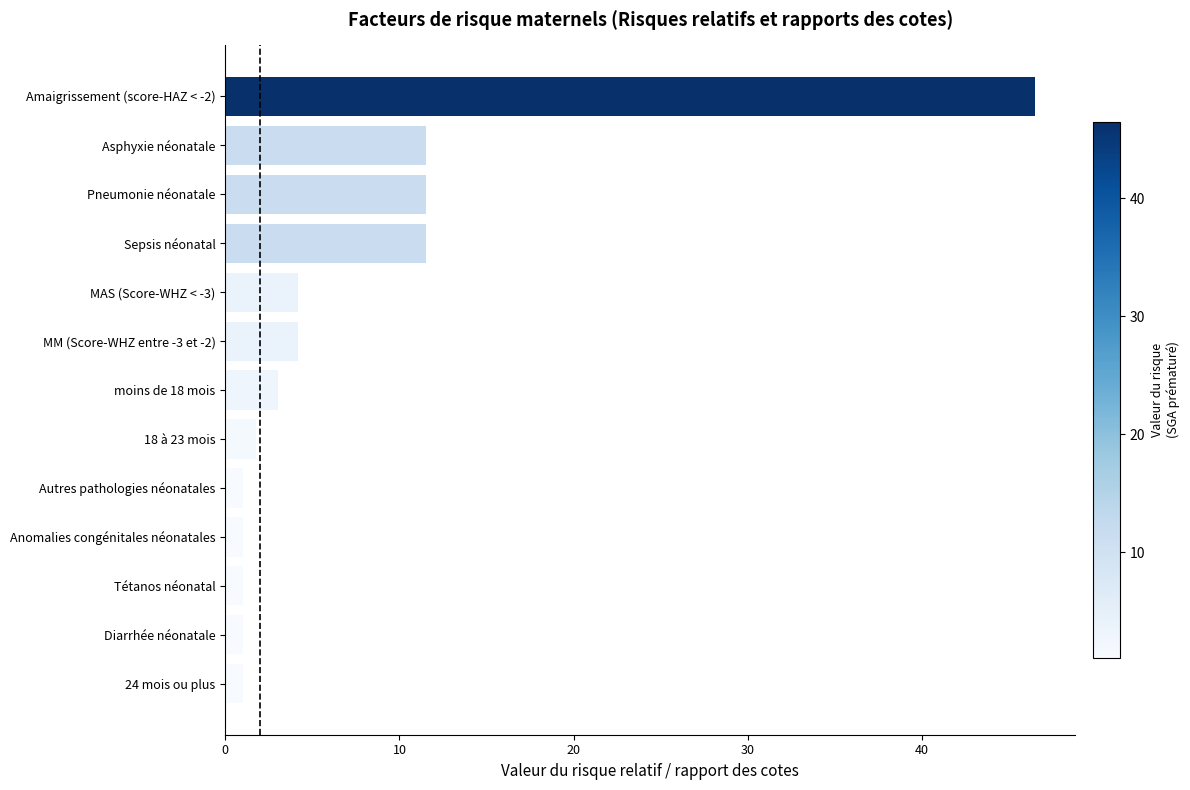

Which label corresponds to the largest value in the chart?

Amaigrissement (score-HAZ < -2)